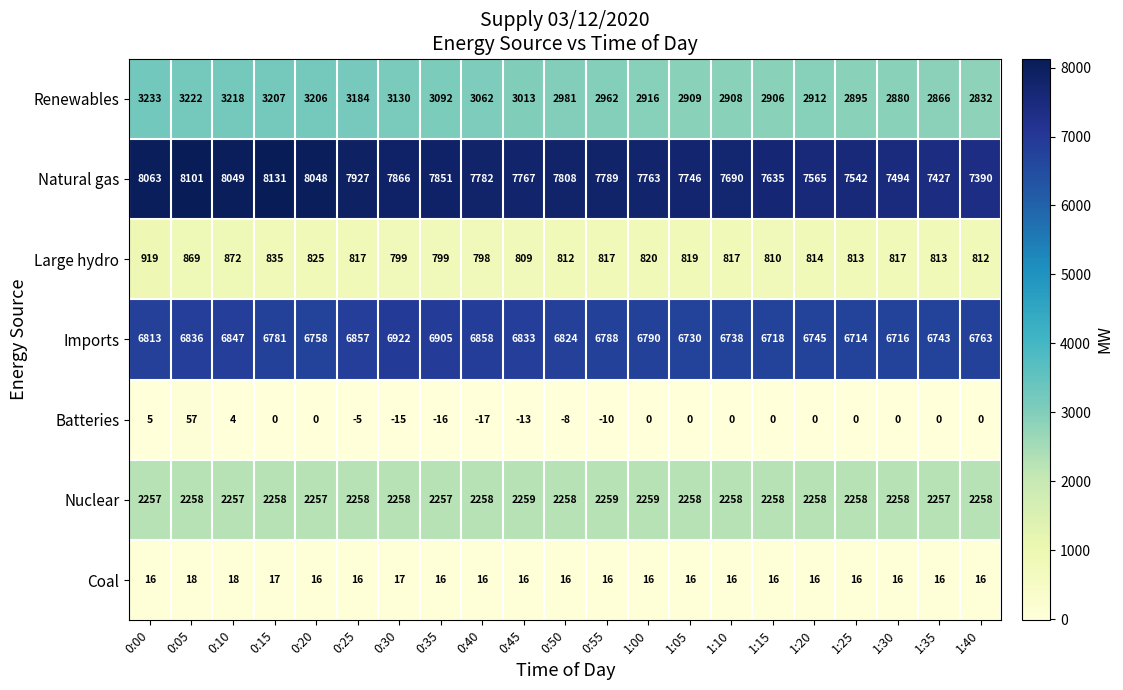

Rank the series at 0:30 from highest to lowest value.

Natural gas, Imports, Renewables, Nuclear, Large hydro, Coal, Batteries